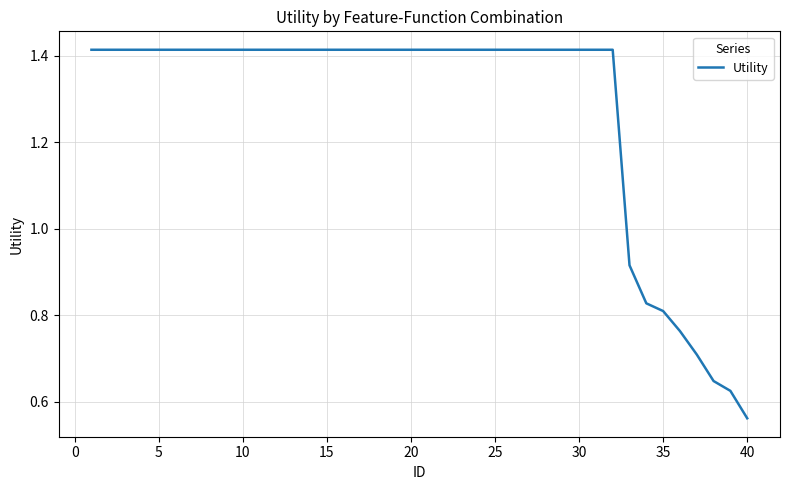

Does the chart display data point markers on the line(s)?

No